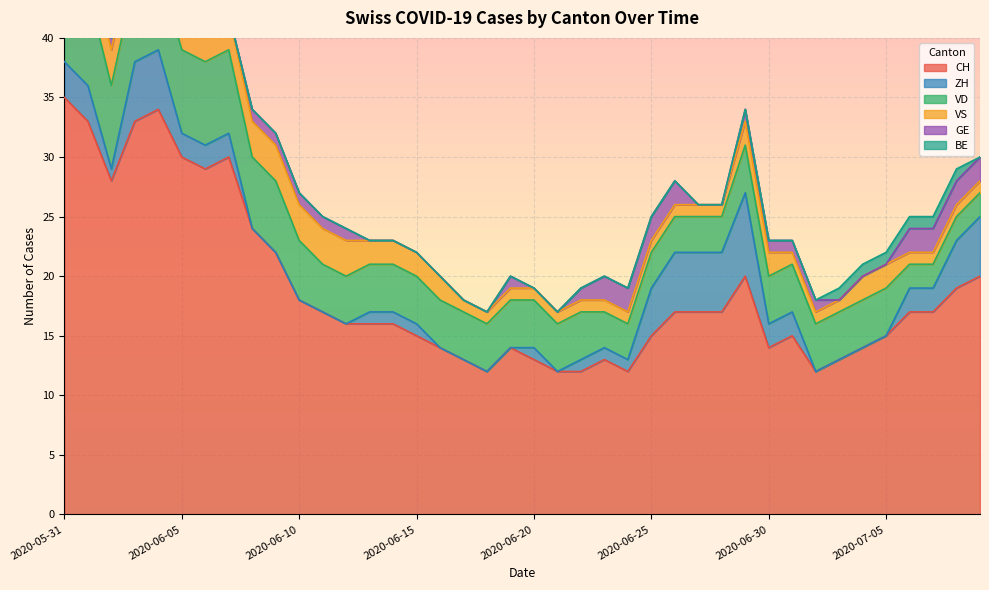

Count the BE values in the range 0 to 1.

40